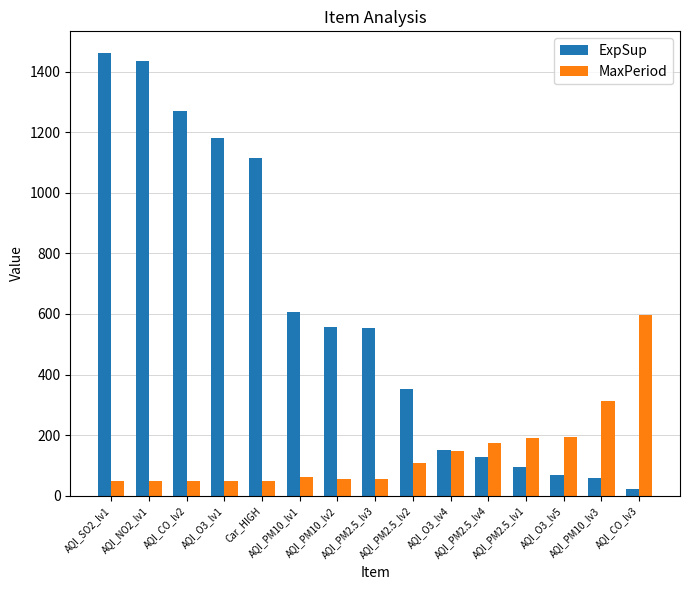

What is the difference between the maximum and minimum values in the ExpSup series?

1436.6